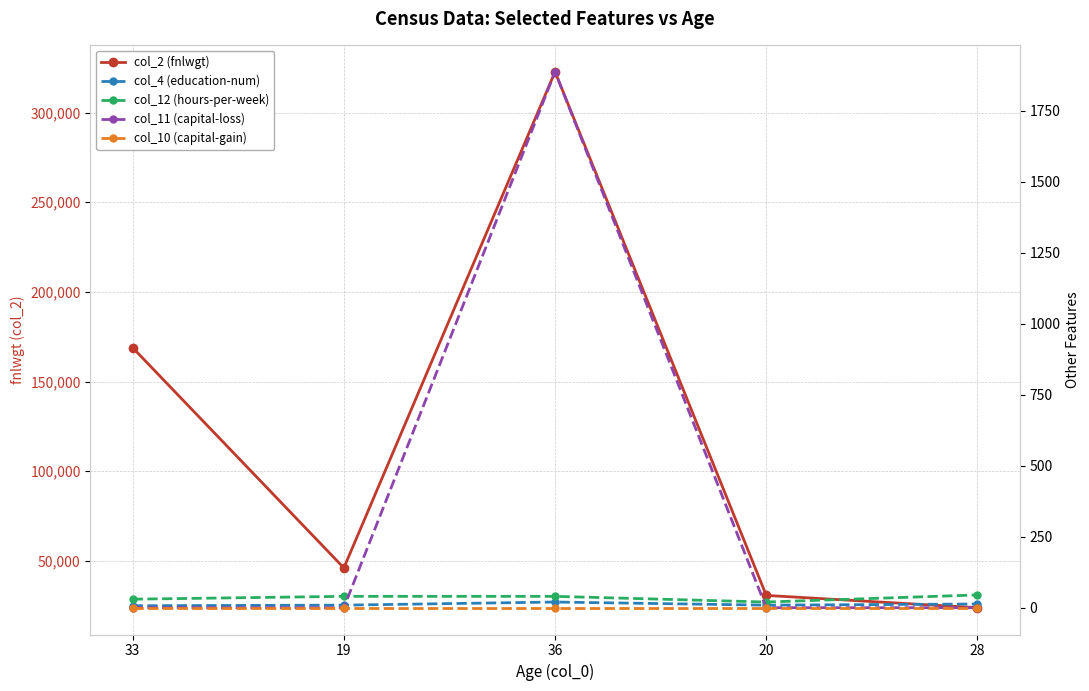

True or false: col_4 (education-num) has more than 1 points higher than both neighbors.

False